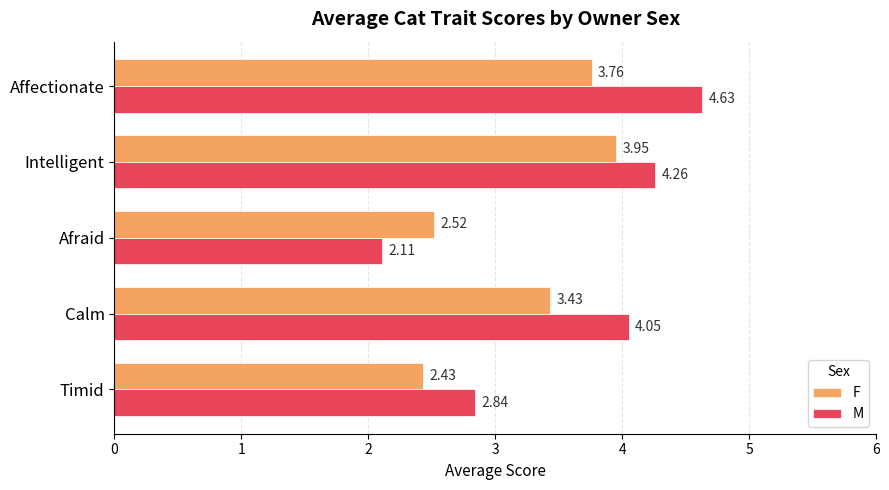

List the series in order of their overall mean, highest first.

M, F